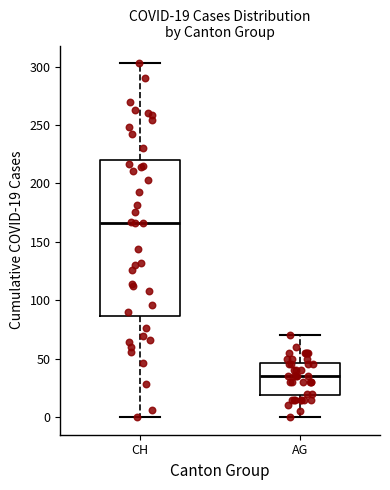

Comparing the boxes themselves (not the whiskers), which one is the tallest?

CH